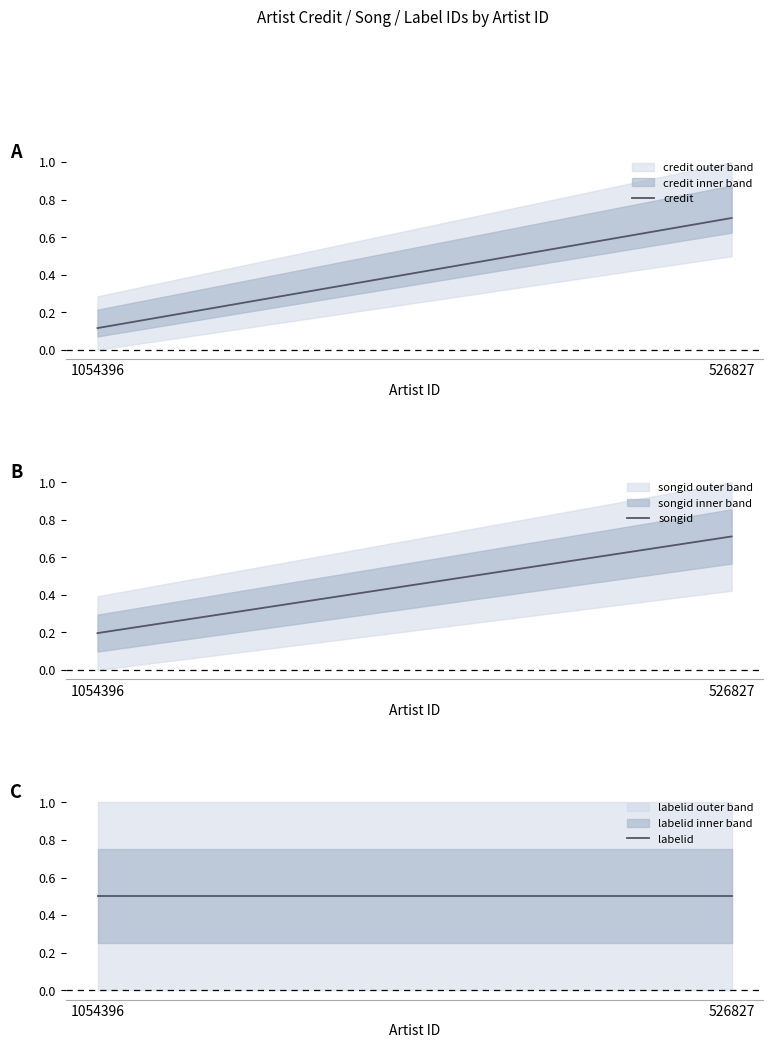

Rank the series by their average value, from highest to lowest.

labelid, songid, credit